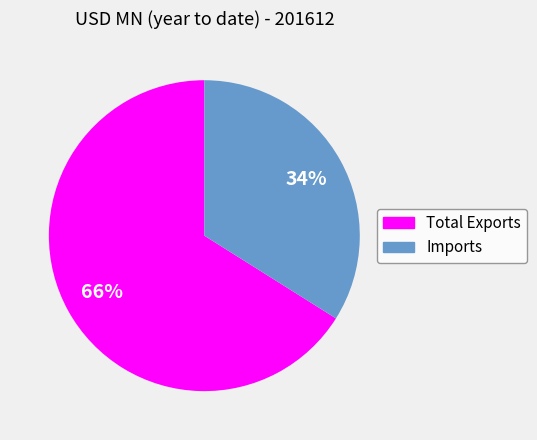

Approximately how many times larger is the value at Imports compared to Total Exports?

0.5